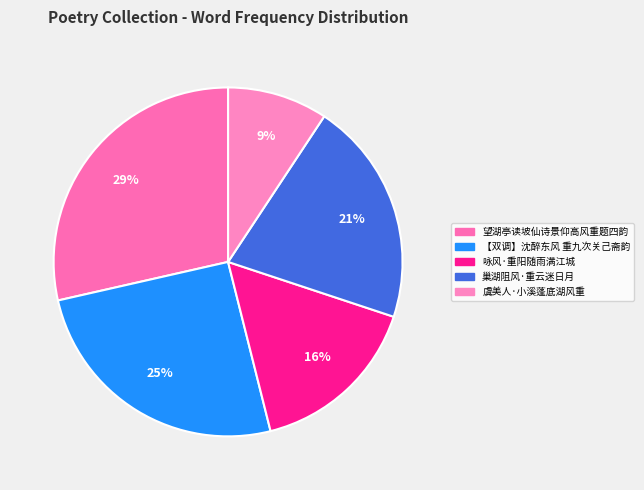

The 【双调】沈醉东风 重九次关己斋韵 slice represents 32% of the pie. True or false?

False